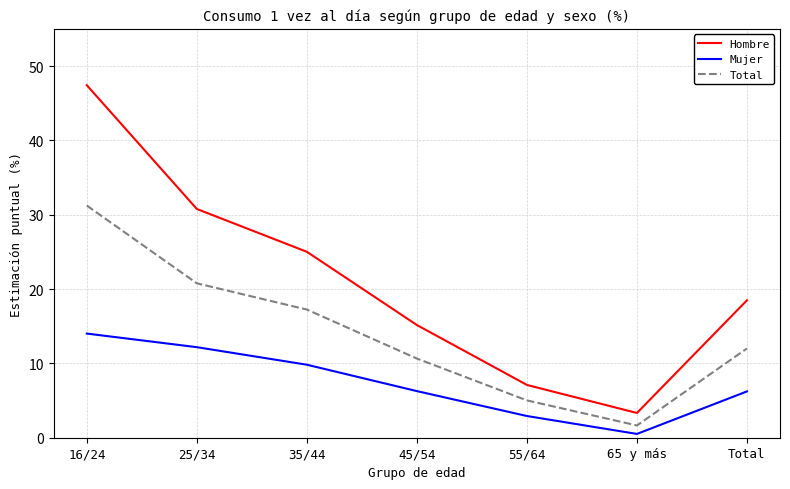

What is the difference between the maximum and second lowest values in the Mujer series?

11.1